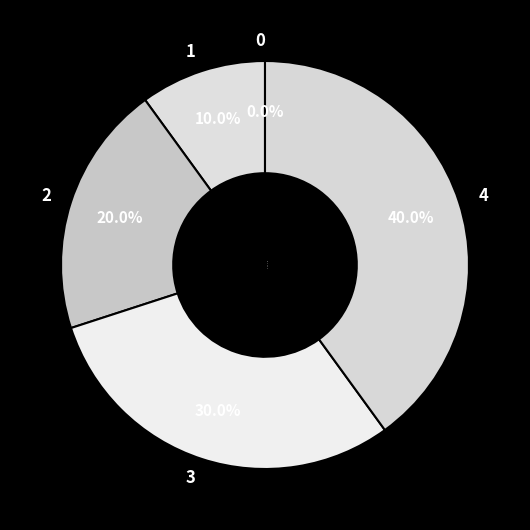

Is 3 the majority of the pie?

No